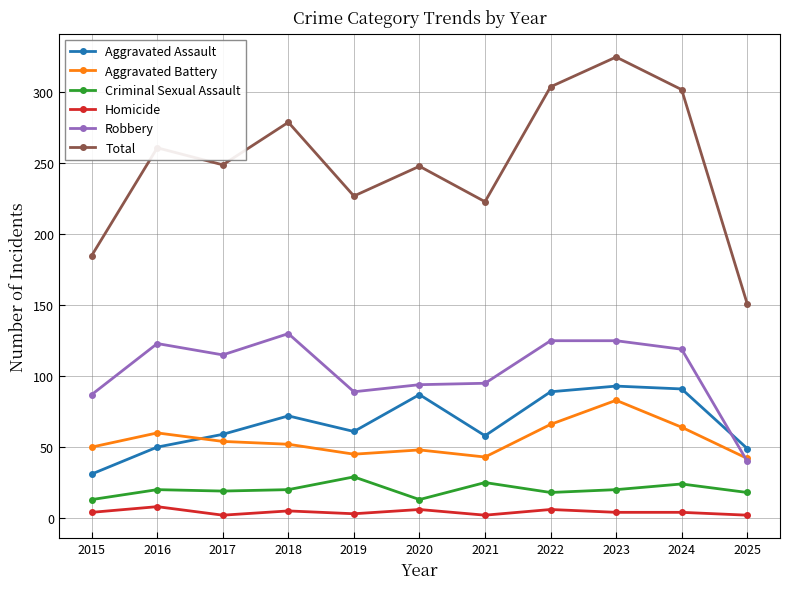

At how many categories does at least one series exceed 32?

11